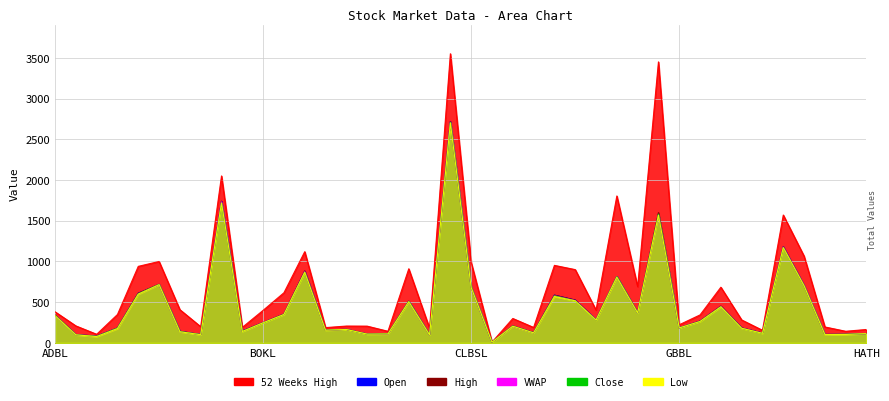

Rank the series by their maximum value, from lowest to highest.

Low, Close, VWAP, Open, High, 52 Weeks High